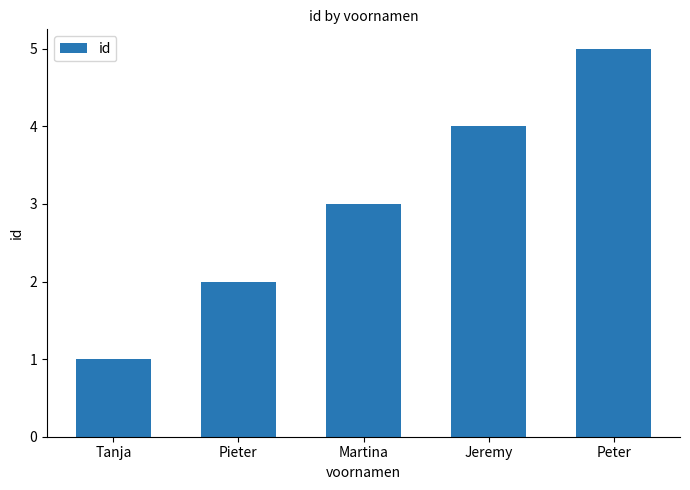

What is the sum of all values?

15